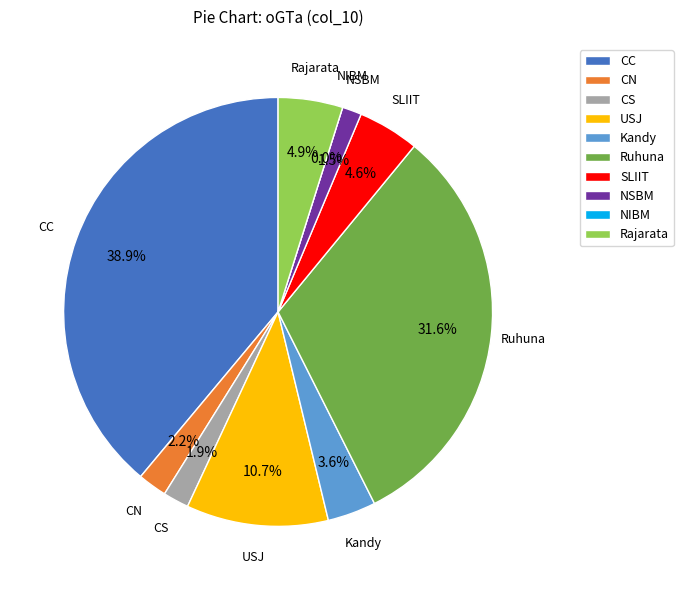

What portion of the pie excludes NIBM?

100.0%